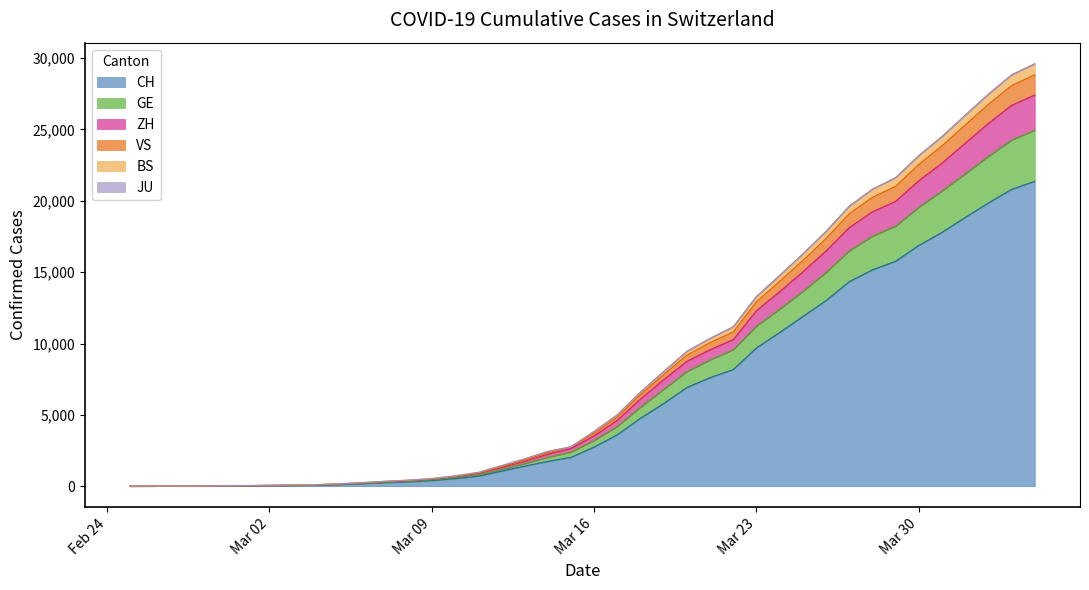

What is the difference between the second highest and second lowest values in the CH series?

20800